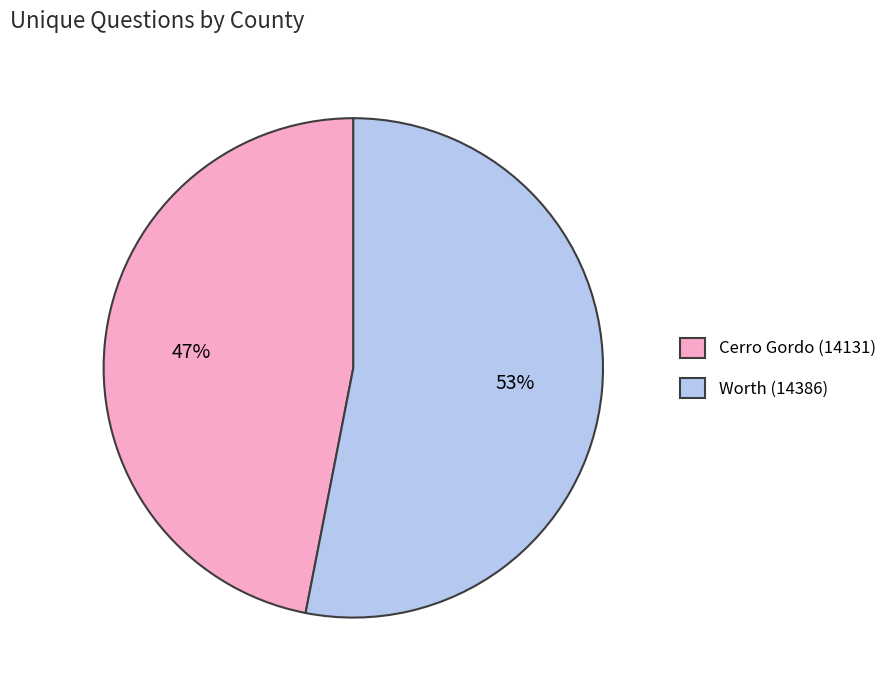

To the nearest percent, what percentage of the pie is Cerro Gordo (14131)?

47%